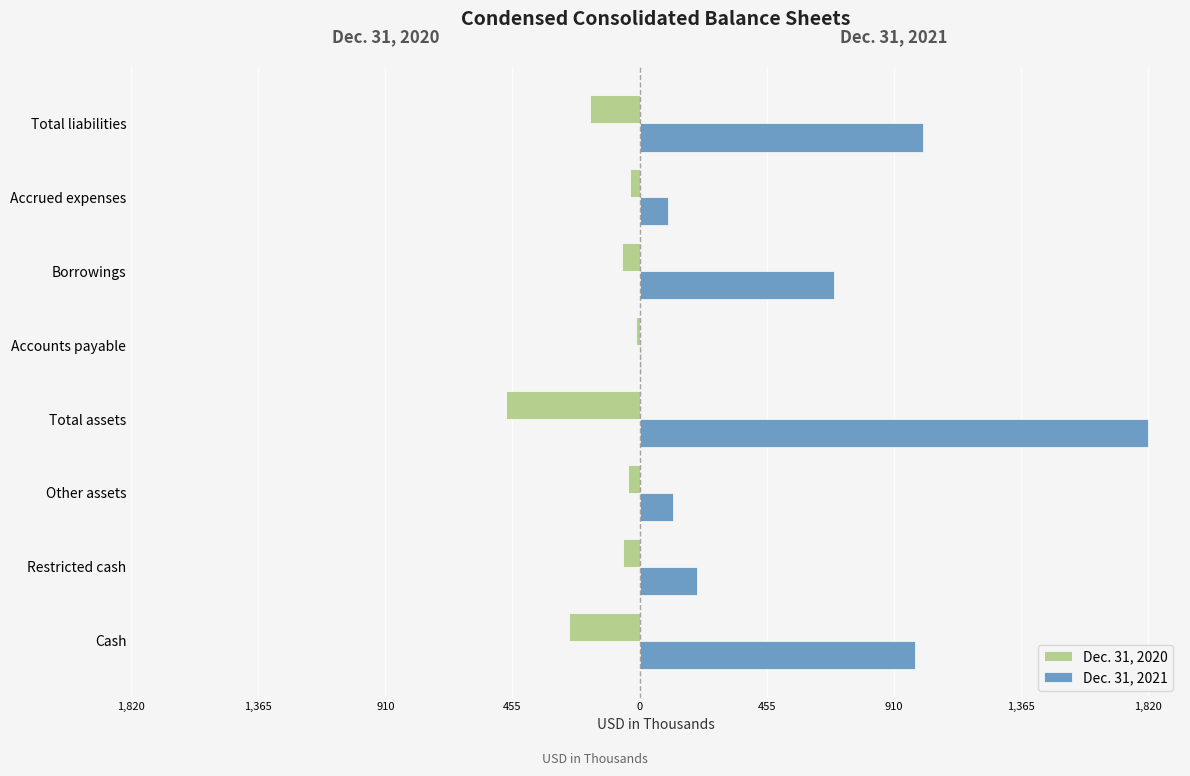

What are all the series names shown in the legend?

Dec. 31, 2020, Dec. 31, 2021